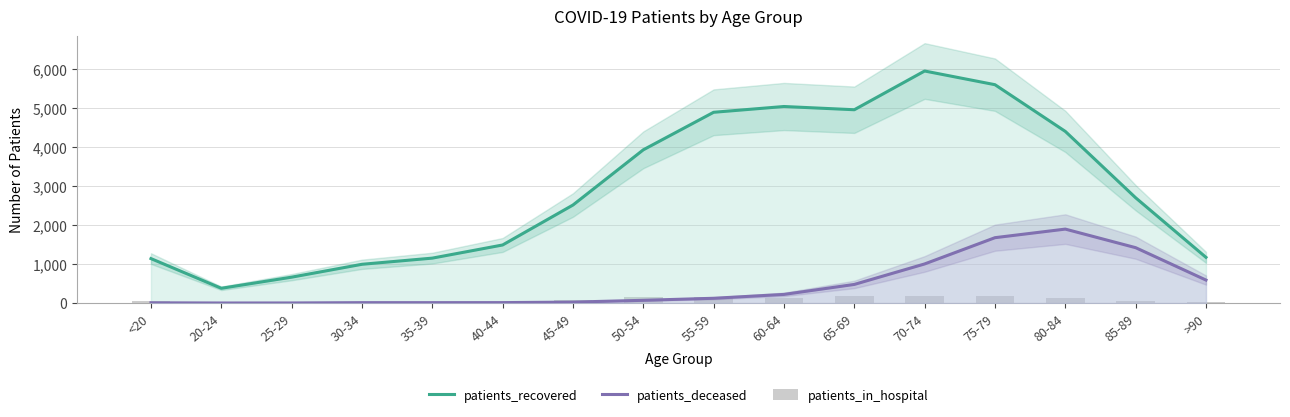

What is the average value of the patients_in_hospital series?

90